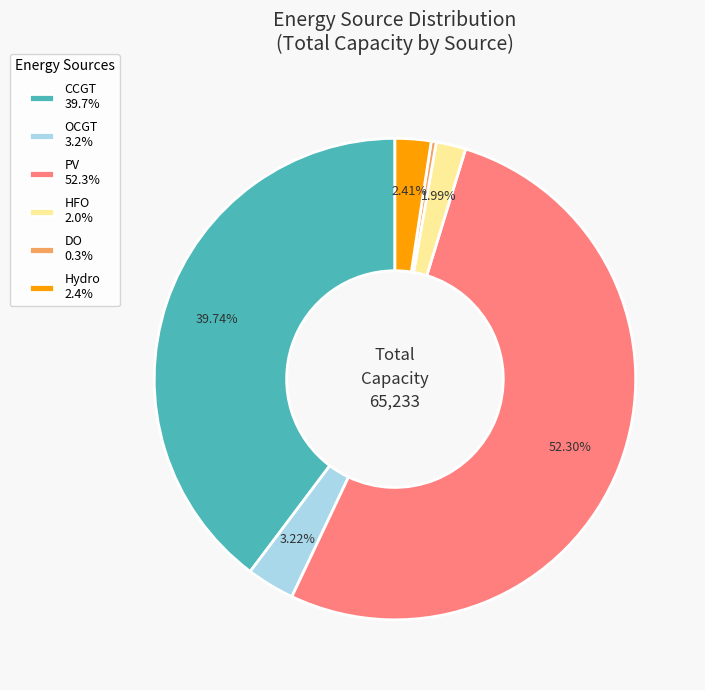

How many segments does this pie chart have?

6